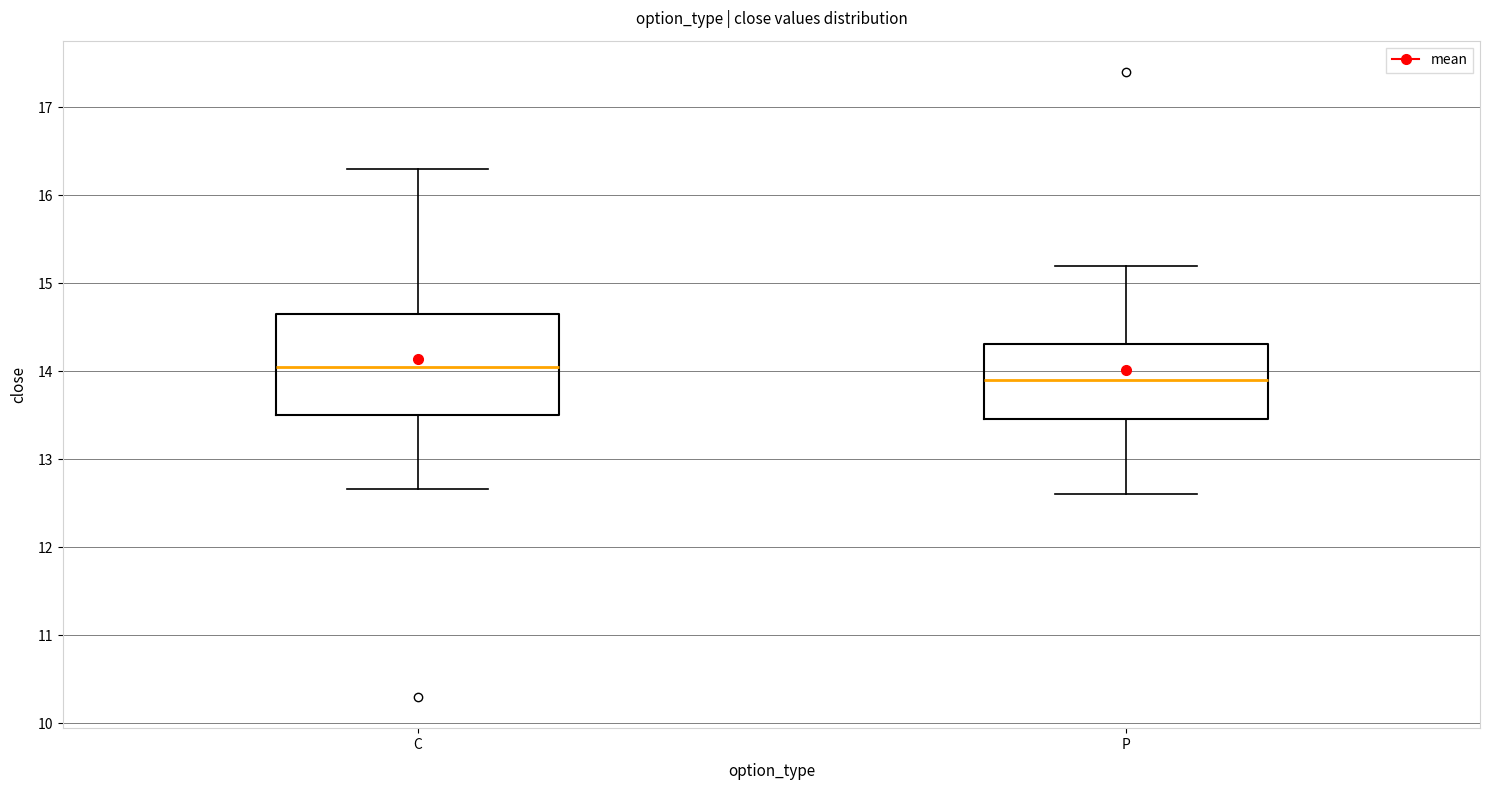

Reading left to right, transcribe this box plot: for each box, give where its median line is, the range the box spans, and where its two whiskers end, as read against the y-axis. The values are not printed on the chart, so give them approximately, as read against the axis.

C: median 14.1, box 13.5 to 14.7, whiskers 12.7 to 16.3
P: median 13.9, box 13.5 to 14.3, whiskers 12.6 to 15.2